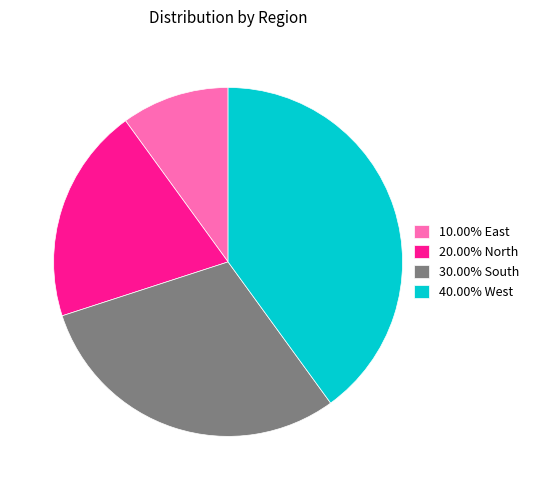

Is there a majority slice in this chart?

No